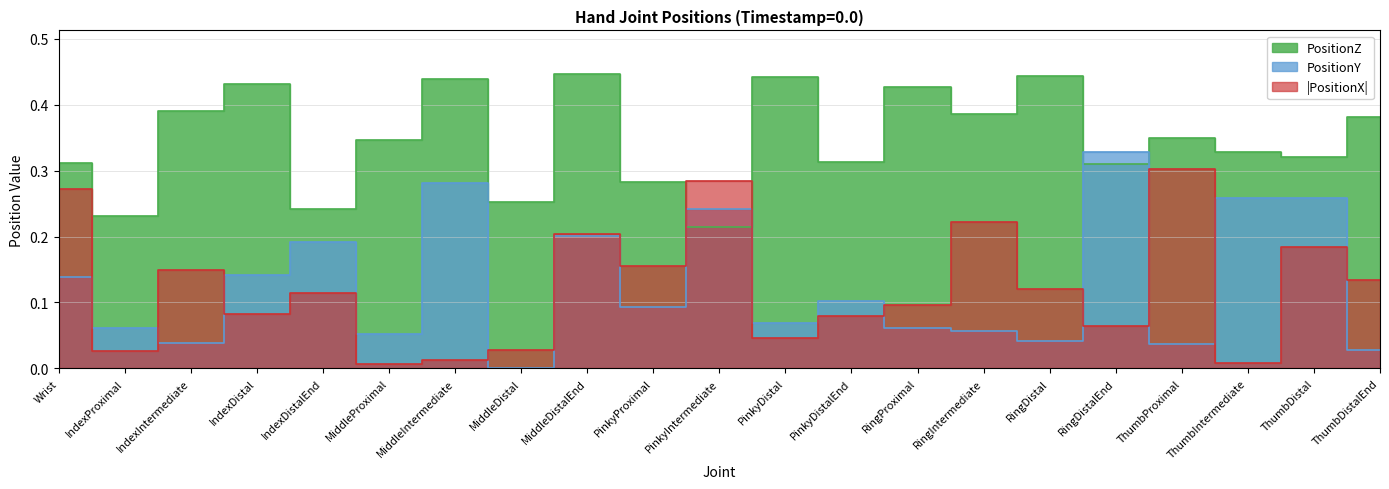

Rank the series by their maximum value, from highest to lowest.

PositionZ, PositionY, PositionX_abs